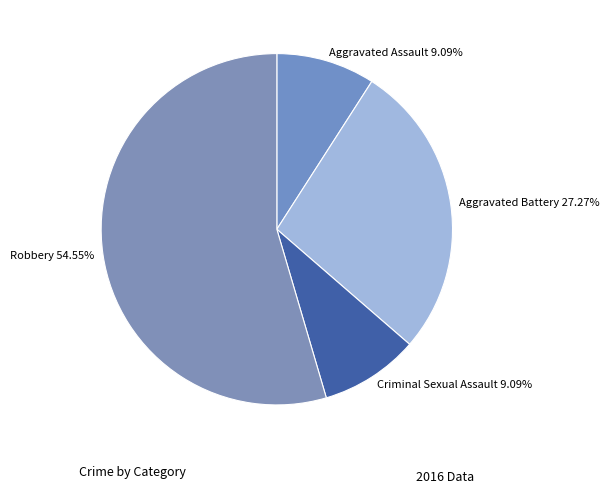

To the nearest percent, what is the average slice percentage?

25%